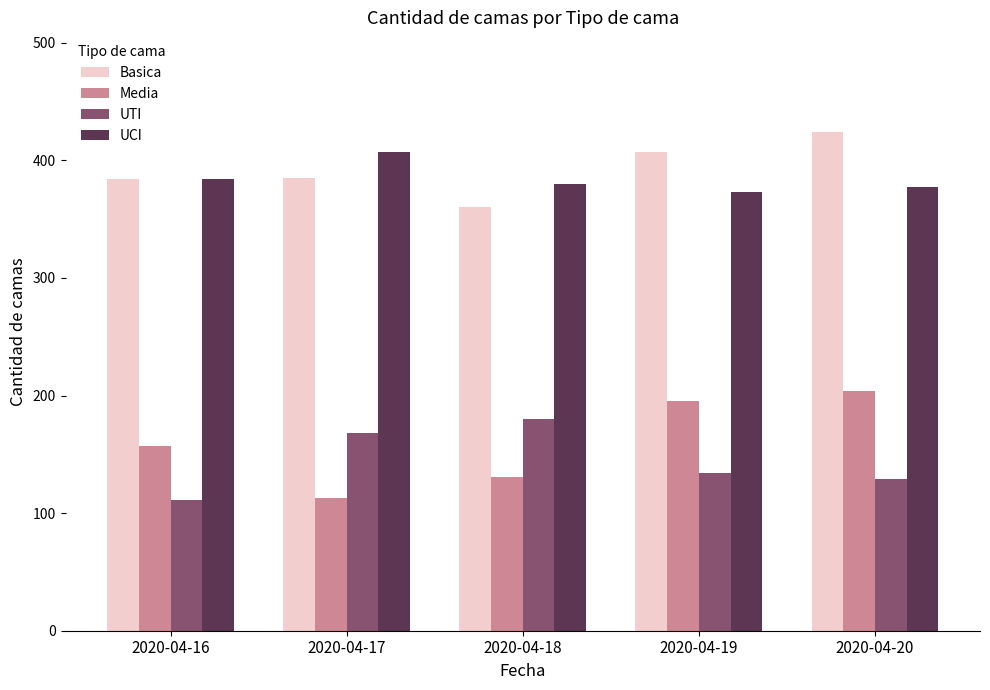

What is the sum of all Media values?

800